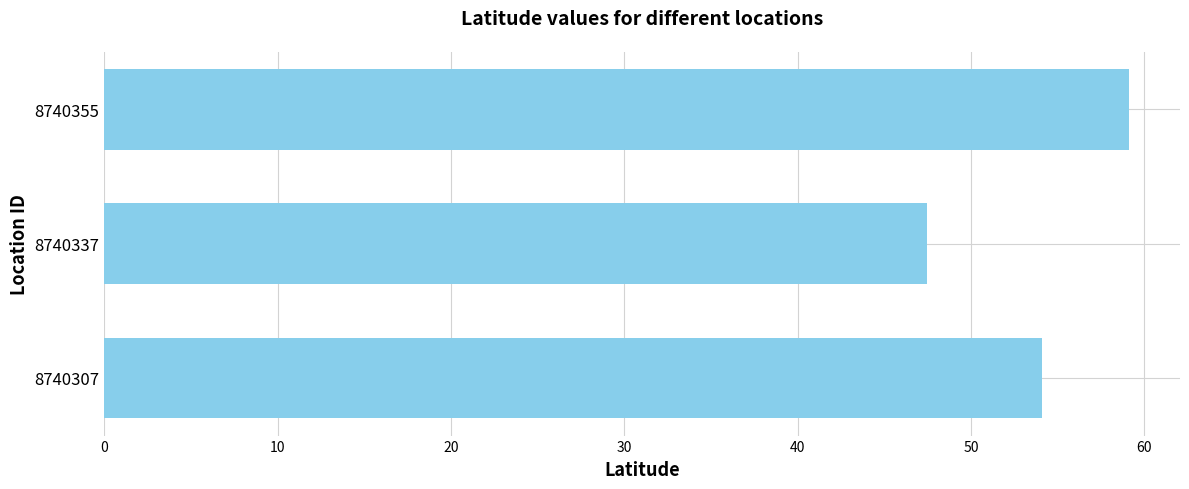

What is the change in value from 8740307 to 8740355?

+5.0